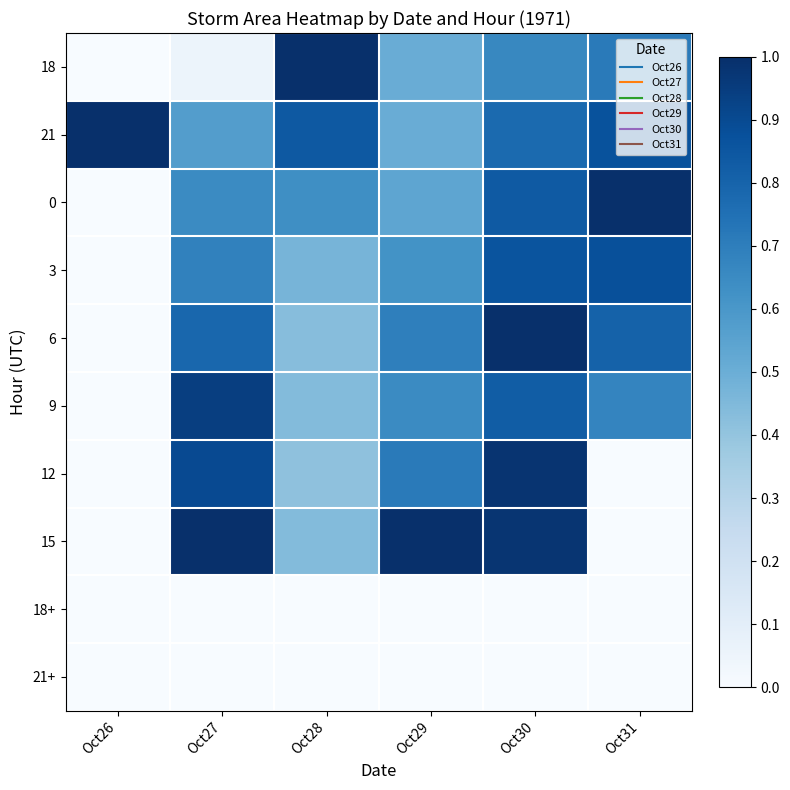

Reading left to right, list all the values displayed in this chart.

18: Oct26=0.0	Oct27=0.1	Oct28=1.0	Oct29=0.5	Oct30=0.7	Oct31=0.7
21: Oct26=1.0	Oct27=0.6	Oct28=0.8	Oct29=0.5	Oct30=0.8	Oct31=0.9
0: Oct26=0.0	Oct27=0.7	Oct28=0.6	Oct29=0.5	Oct30=0.8	Oct31=1.0
3: Oct26=0.0	Oct27=0.7	Oct28=0.5	Oct29=0.6	Oct30=0.9	Oct31=0.9
6: Oct26=0.0	Oct27=0.8	Oct28=0.4	Oct29=0.7	Oct30=1.0	Oct31=0.8
9: Oct26=0.0	Oct27=0.9	Oct28=0.4	Oct29=0.6	Oct30=0.8	Oct31=0.7
12: Oct26=0.0	Oct27=0.9	Oct28=0.4	Oct29=0.7	Oct30=1.0	Oct31=0.0
15: Oct26=0.0	Oct27=1.0	Oct28=0.4	Oct29=1.0	Oct30=1.0	Oct31=0.0
18+: Oct26=0.0	Oct27=0.0	Oct28=0.0	Oct29=0.0	Oct30=0.0	Oct31=0.0
21+: Oct26=0.0	Oct27=0.0	Oct28=0.0	Oct29=0.0	Oct30=0.0	Oct31=0.0